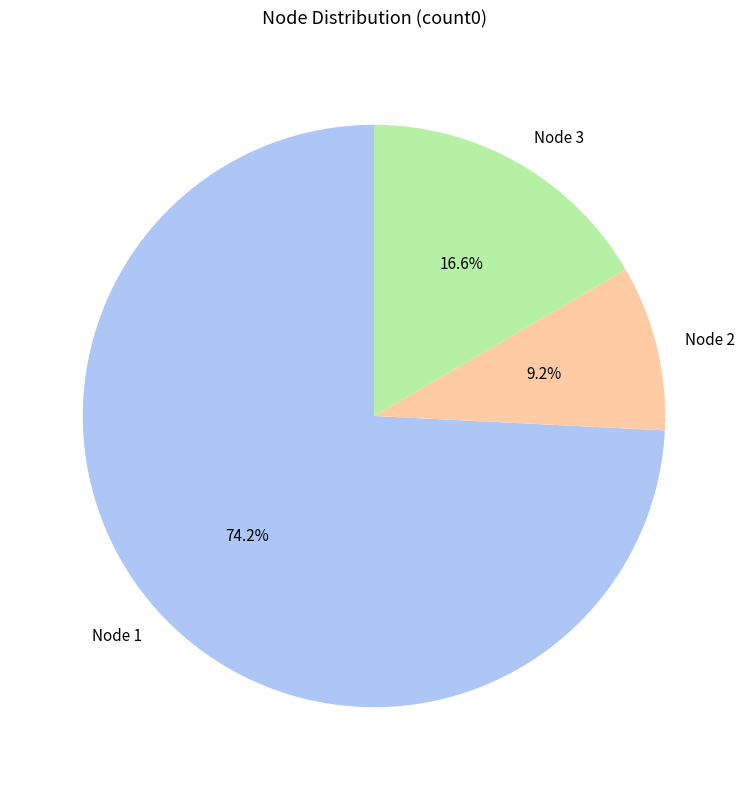

Does Node 3 account for over 50% of the chart?

No